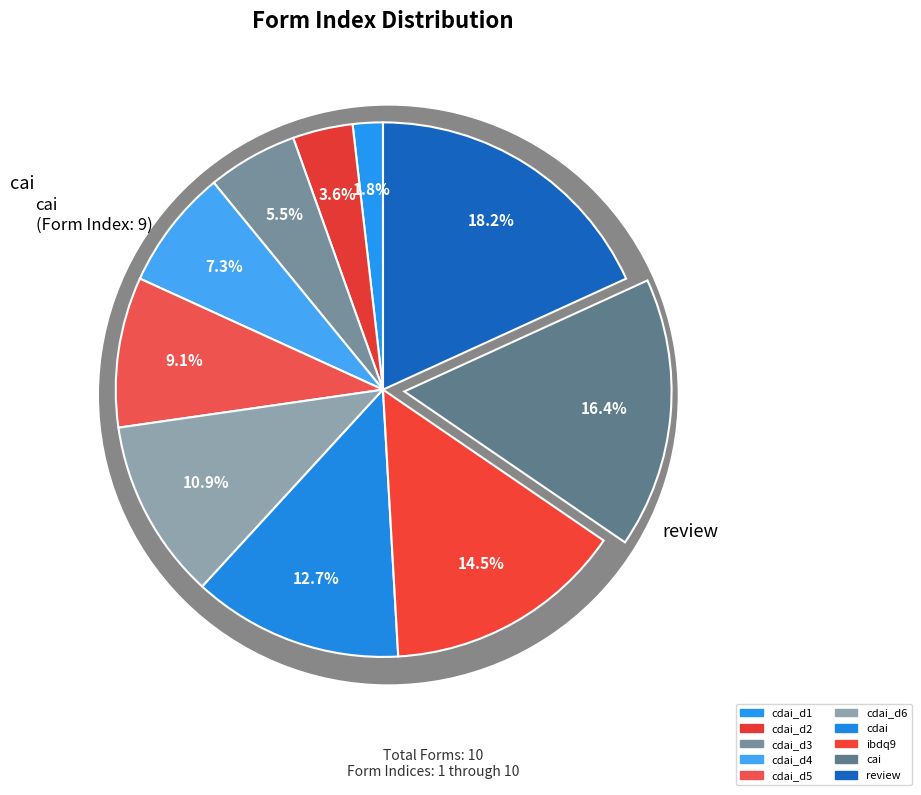

Do ibdq9 and cdai together represent more than half of the pie?

No